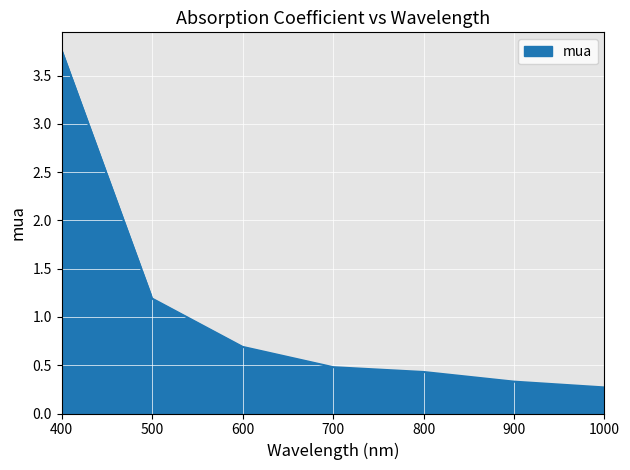

What is the difference between the maximum and minimum values?

3.5